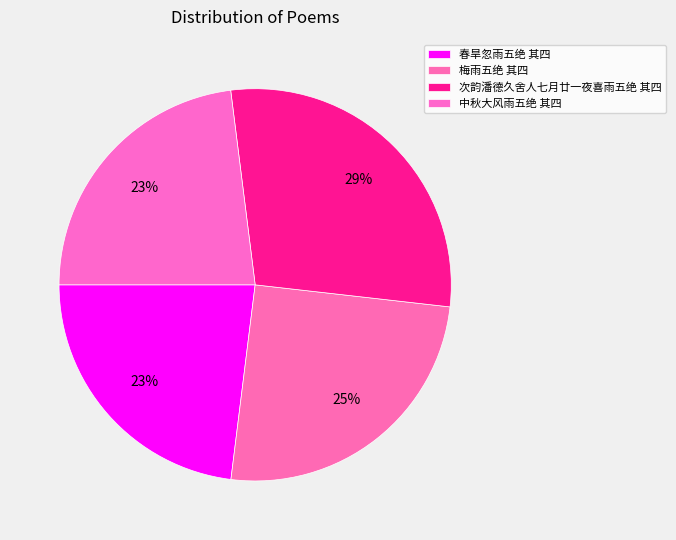

What percentage is NOT represented by 次韵潘德久舍人七月廿一夜喜雨五绝 其四?

71.2%